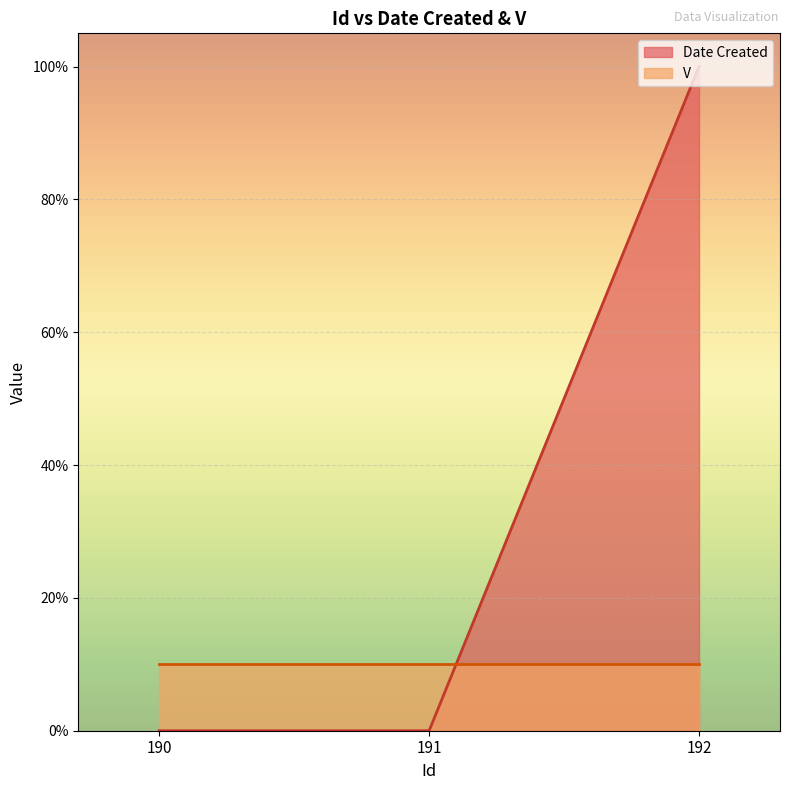

What is the difference between the values at 192 and 190?

100.0